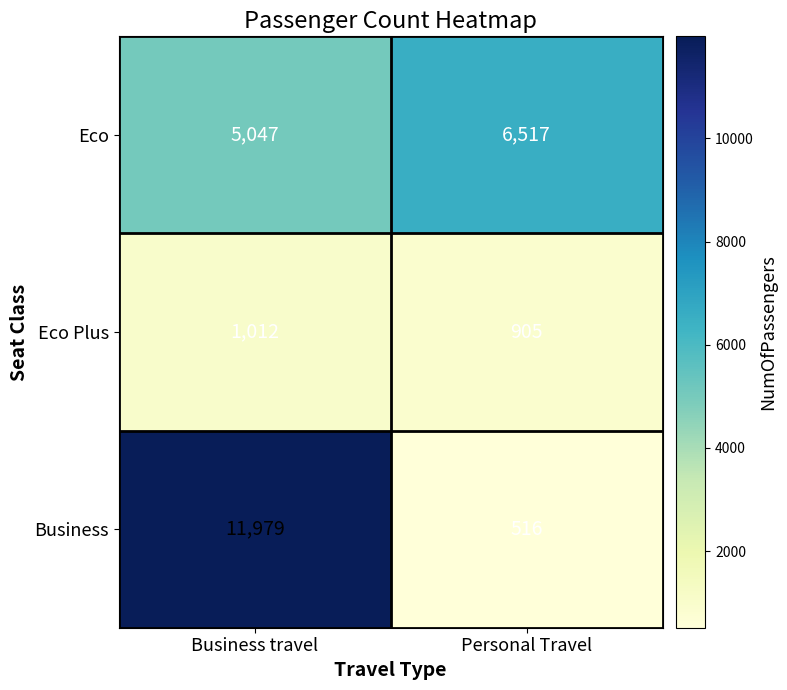

What is the difference between the maximum and minimum values in the Eco series?

1470